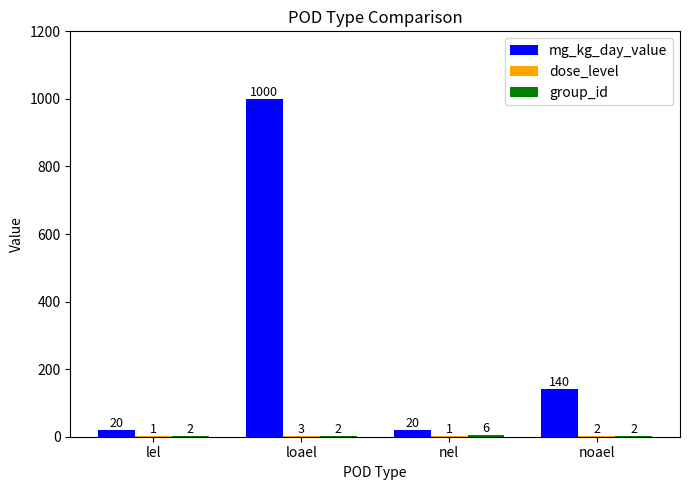

The mg_kg_day_value series shows 140 at noael. True or false?

True